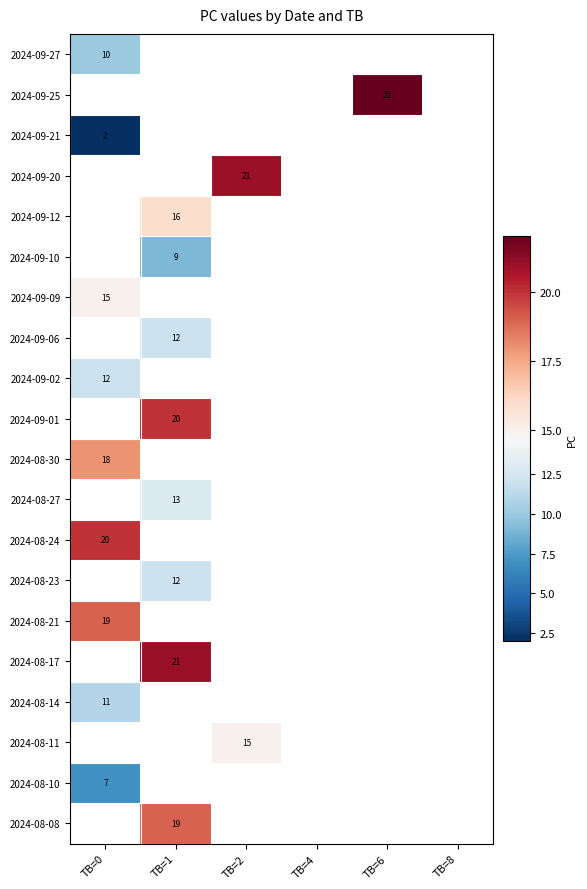

The 2024-09-20 series shows 8 at TB=2. True or false?

False